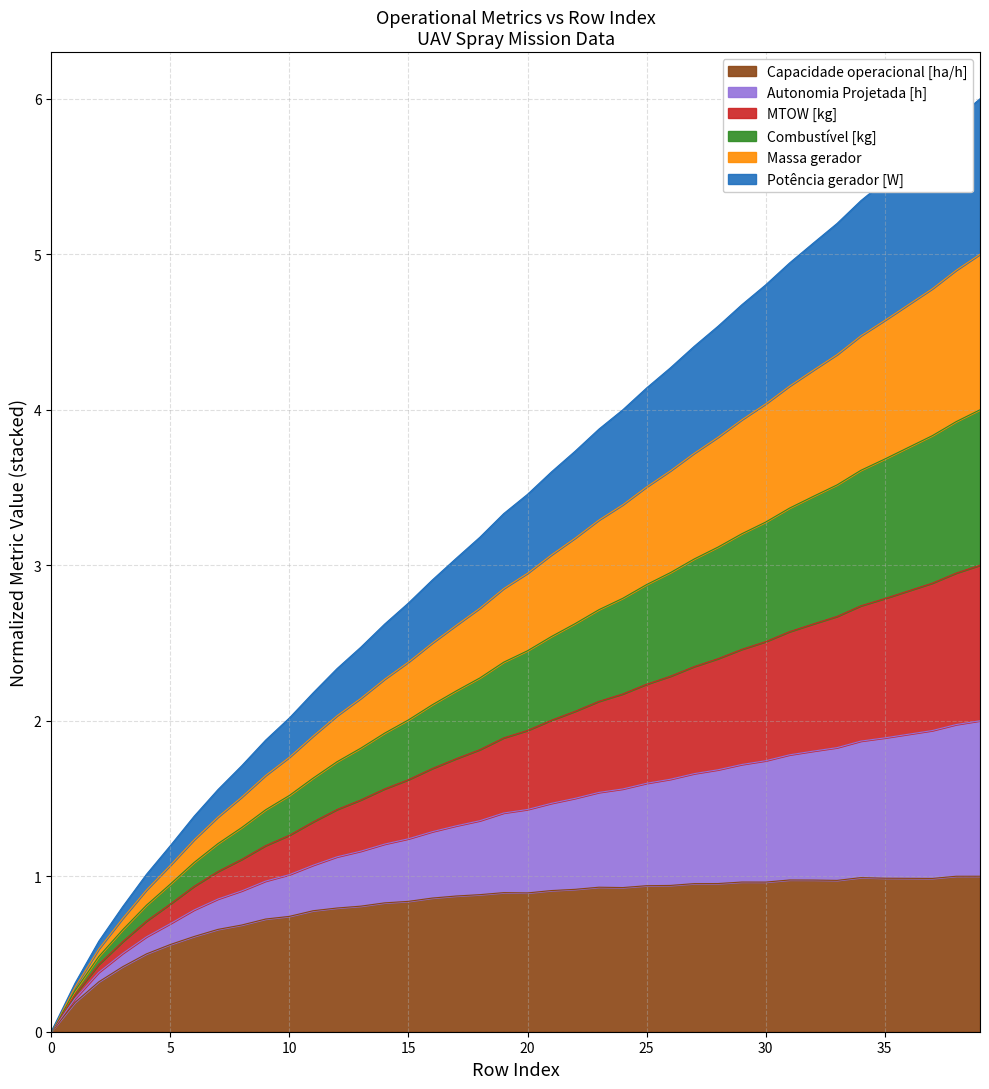

How many lines are shown in the chart?

6